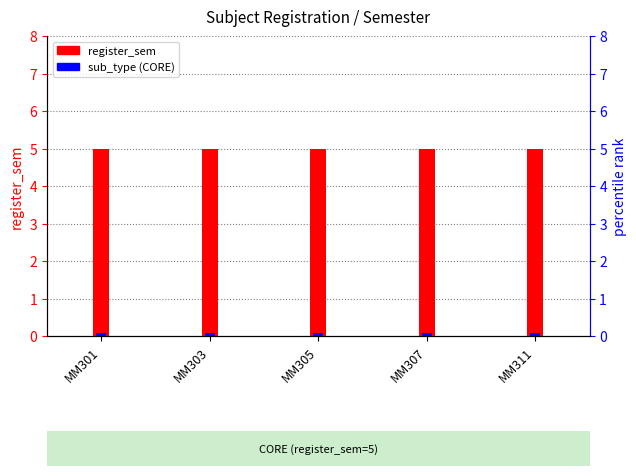

What is the total value across all series at MM305?

5.2